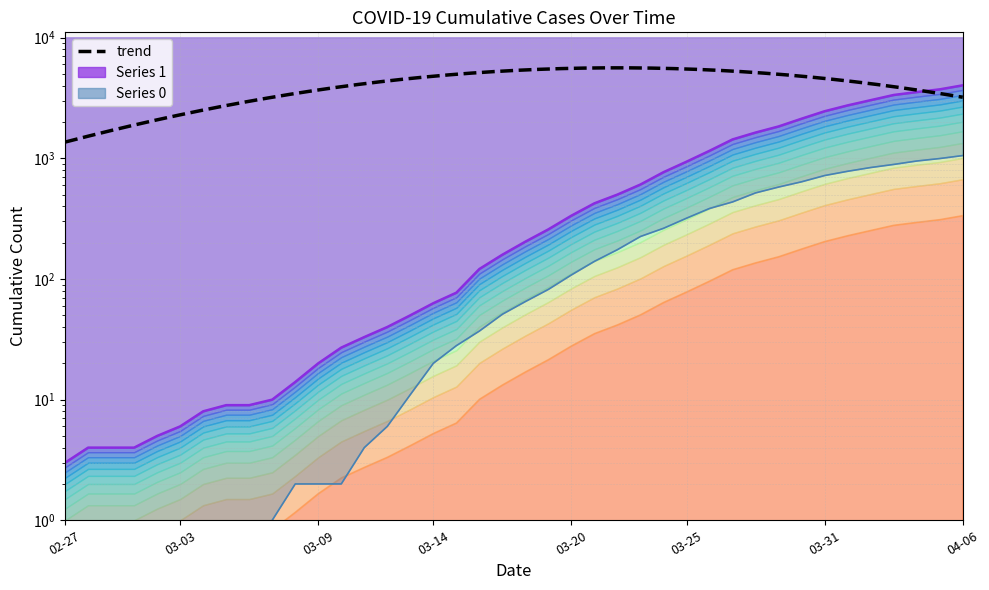

What is the total value across all series at 2020-03-08?

16